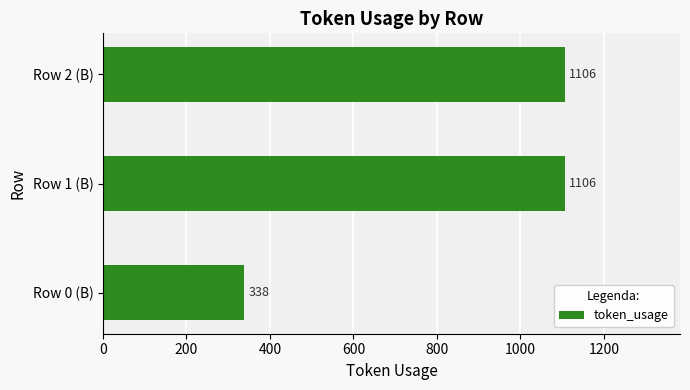

Reading bottom to top, extract all data points from this chart.

Row 0 (B)=338	Row 1 (B)=1106	Row 2 (B)=1106